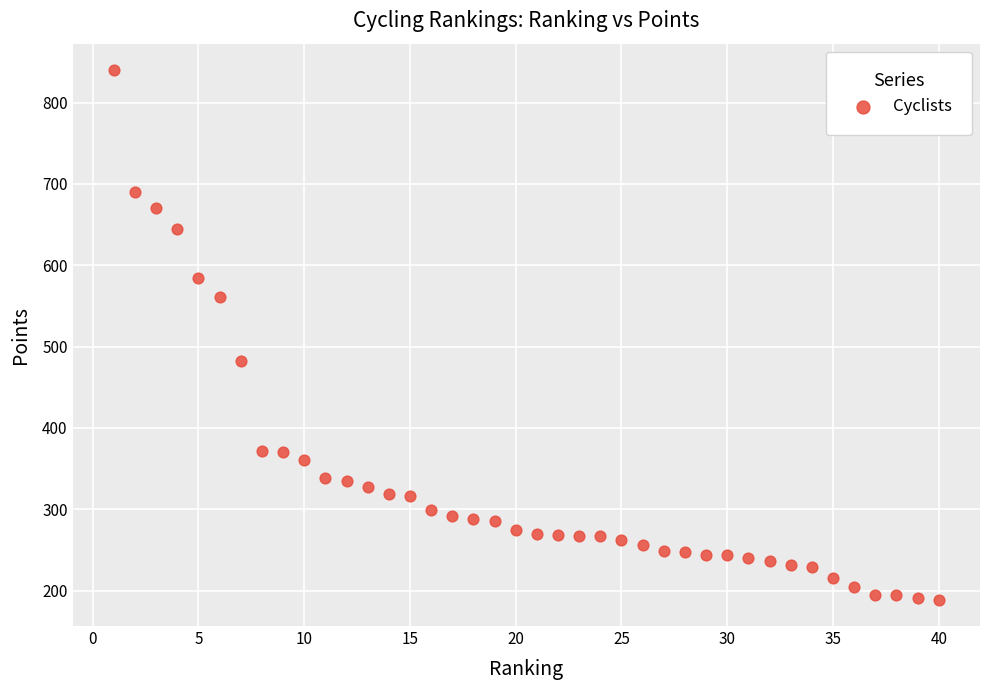

What Y value in the scatter plot is closest to 514?

482